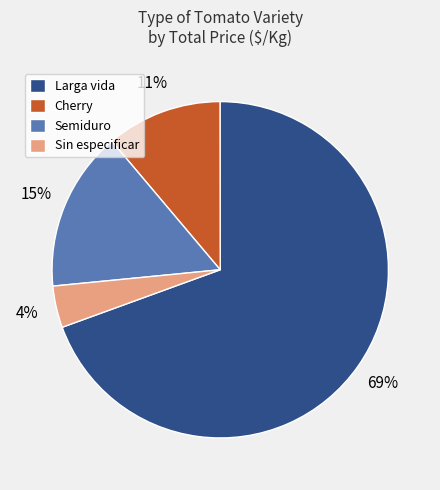

To the nearest percent, what percentage of the pie is Sin especificar?

4%